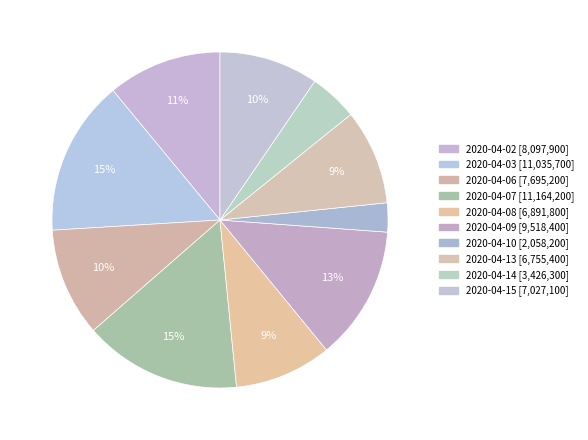

How many slices are in this pie chart?

10